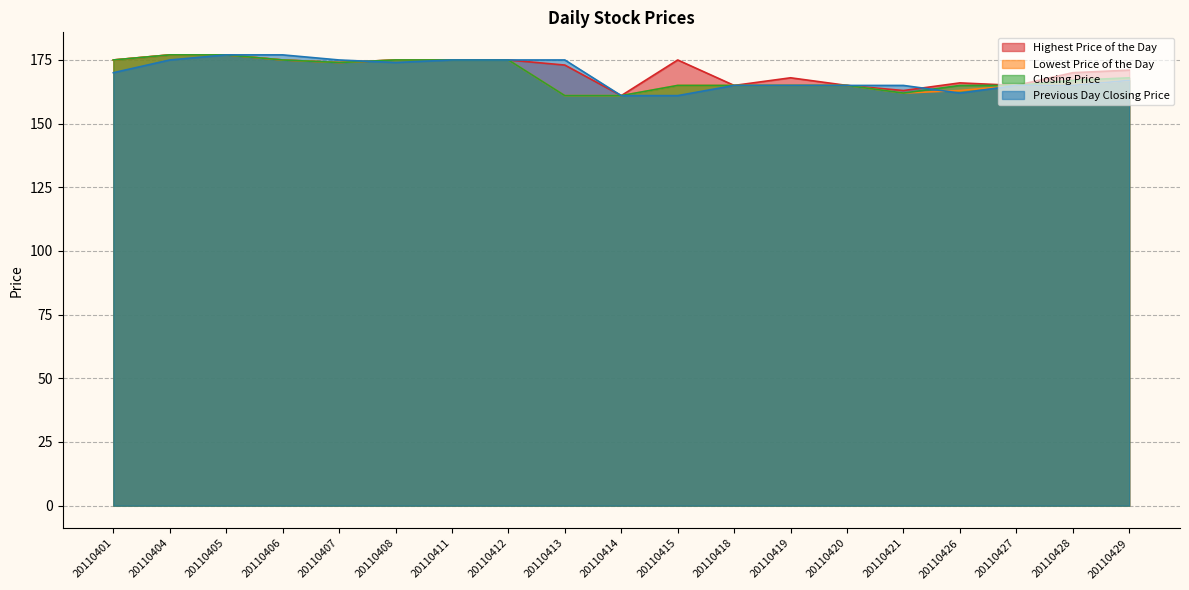

At which label is Lowest Price of the Day closest to 169?

20110429